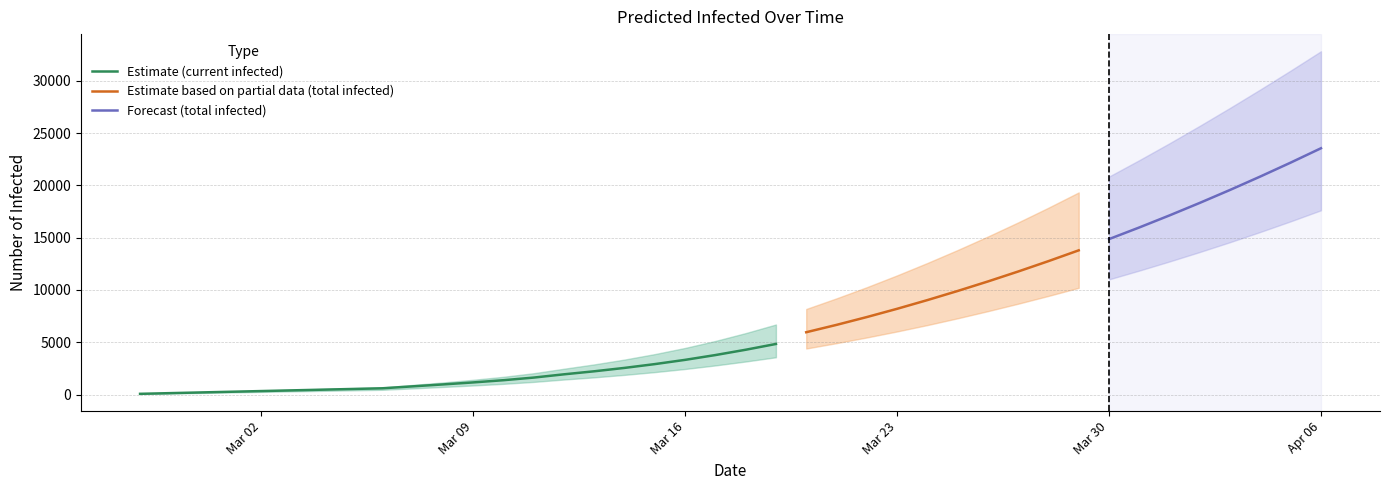

Is the value of predicted_current_infected_mean at 14 greater than the value of predicted_total_infected_lower at 13?

Yes